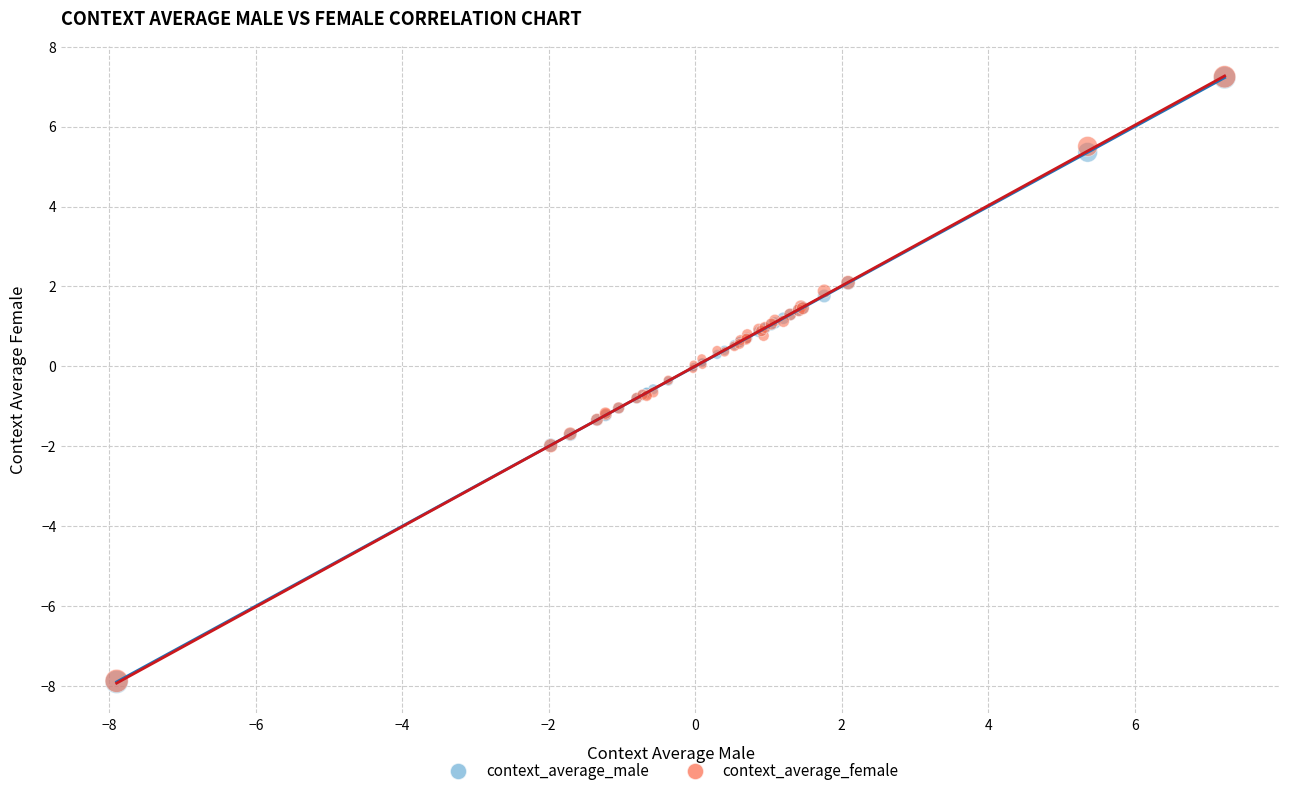

What are all the series names shown in the legend?

context_average_male, context_average_female